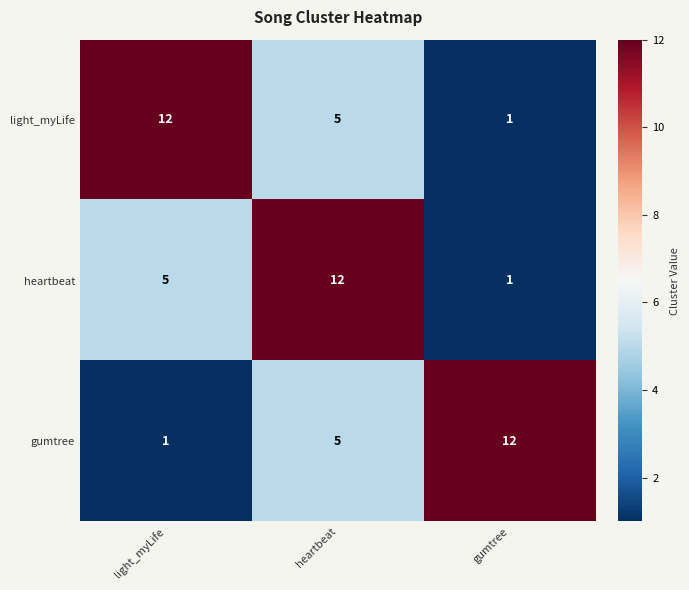

What is the smallest value displayed?

1